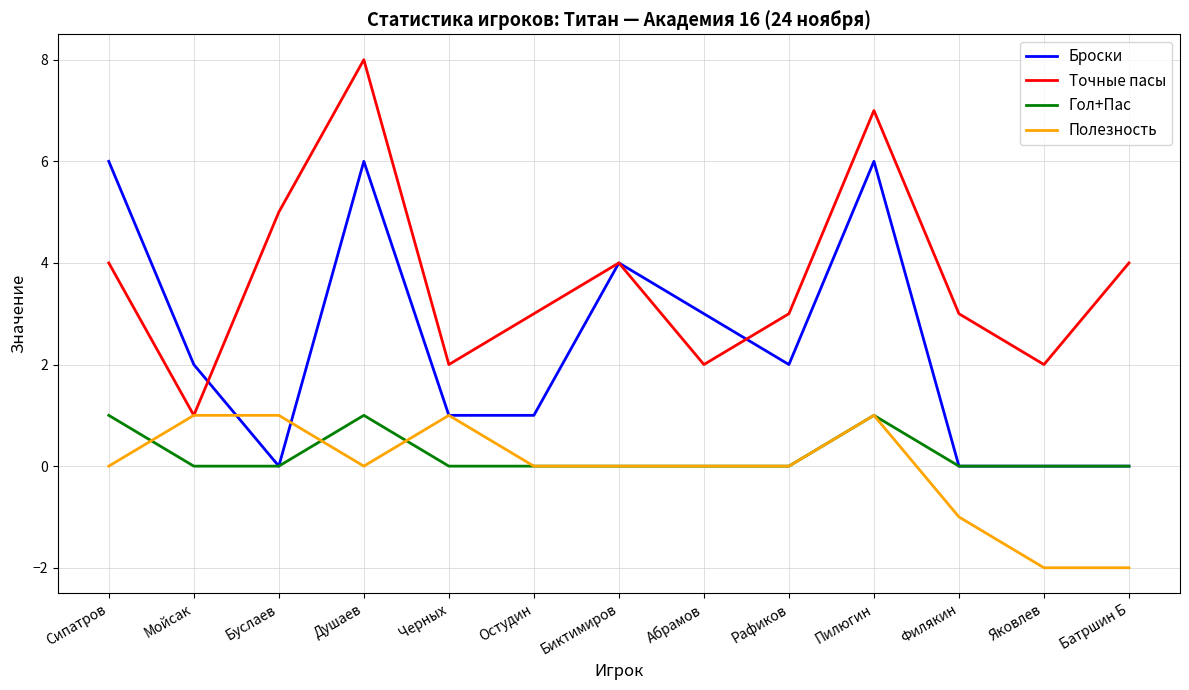

Reading left to right, transcribe all the data shown in this chart.

Броски: Сипатров=6	Мойсак=2	Буслаев=0	Душаев=6	Черных=1	Остудин=1	Биктимиров=4	Абрамов=3	Рафиков=2	Пилюгин=6	Филякин=0	Яковлев=0	Батршин Б=0
Точные пасы: Сипатров=4	Мойсак=1	Буслаев=5	Душаев=8	Черных=2	Остудин=3	Биктимиров=4	Абрамов=2	Рафиков=3	Пилюгин=7	Филякин=3	Яковлев=2	Батршин Б=4
Гол+Пас: Сипатров=1	Мойсак=0	Буслаев=0	Душаев=1	Черных=0	Остудин=0	Биктимиров=0	Абрамов=0	Рафиков=0	Пилюгин=1	Филякин=0	Яковлев=0	Батршин Б=0
Полезность: Сипатров=0	Мойсак=1	Буслаев=1	Душаев=0	Черных=1	Остудин=0	Биктимиров=0	Абрамов=0	Рафиков=0	Пилюгин=1	Филякин=-1	Яковлев=-2	Батршин Б=-2